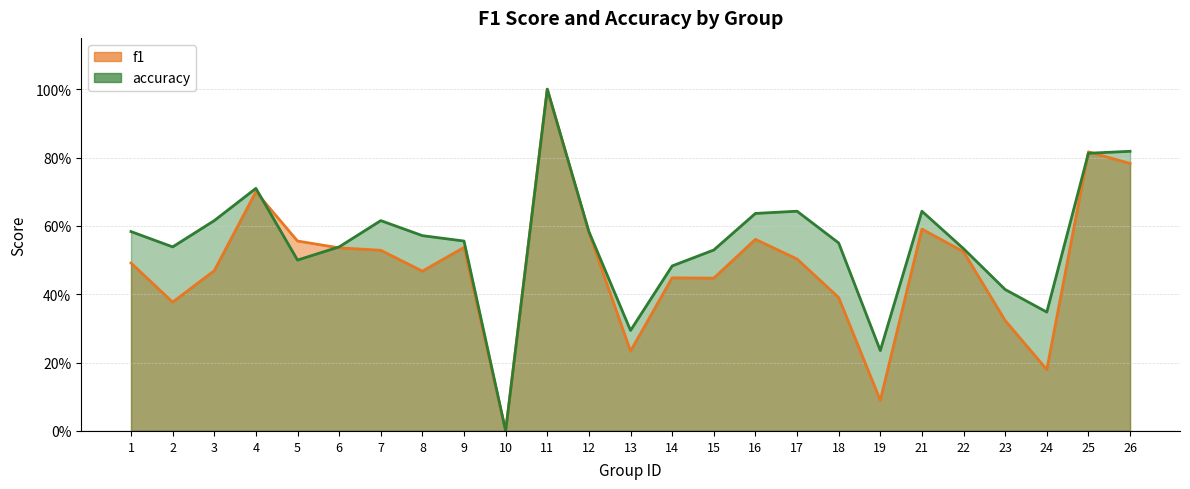

How many intersections are there between accuracy and f1?

4